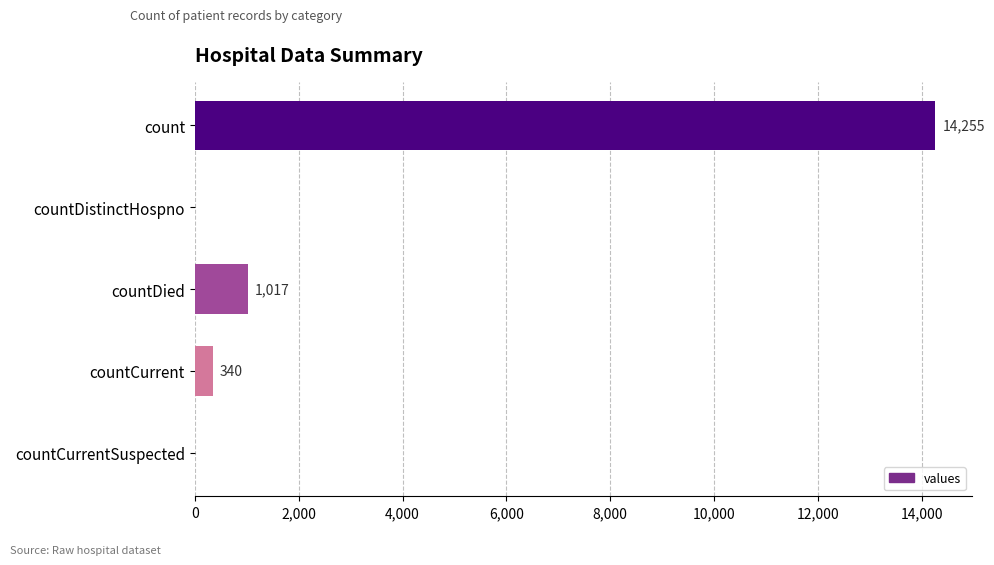

Reading top to bottom, extract all data points from this chart.

count=14255	countDistinctHospno=0	countDied=1017	countCurrent=340	countCurrentSuspected=0